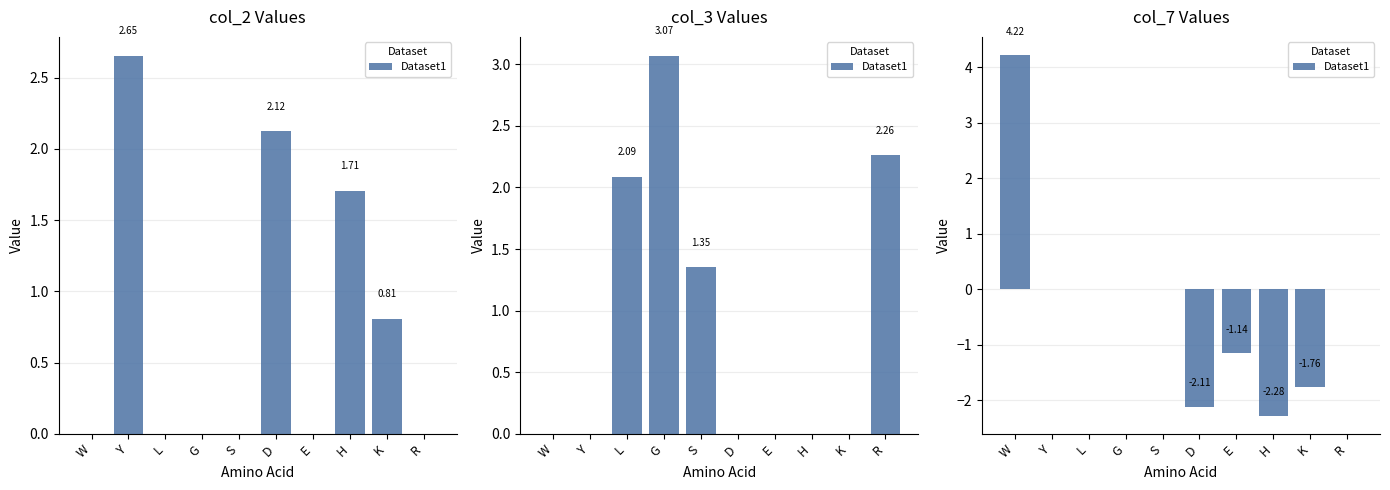

Is it true that the value at H is -4.0?

False